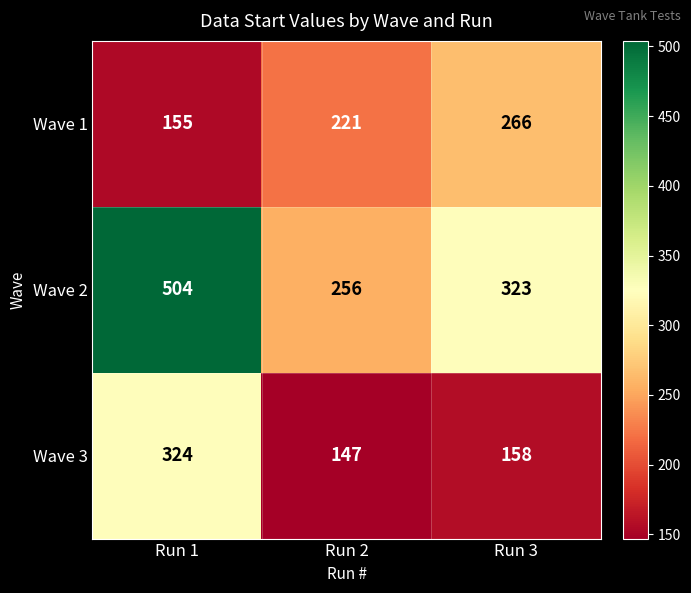

How many Wave 2 values are between 256 and 504?

3